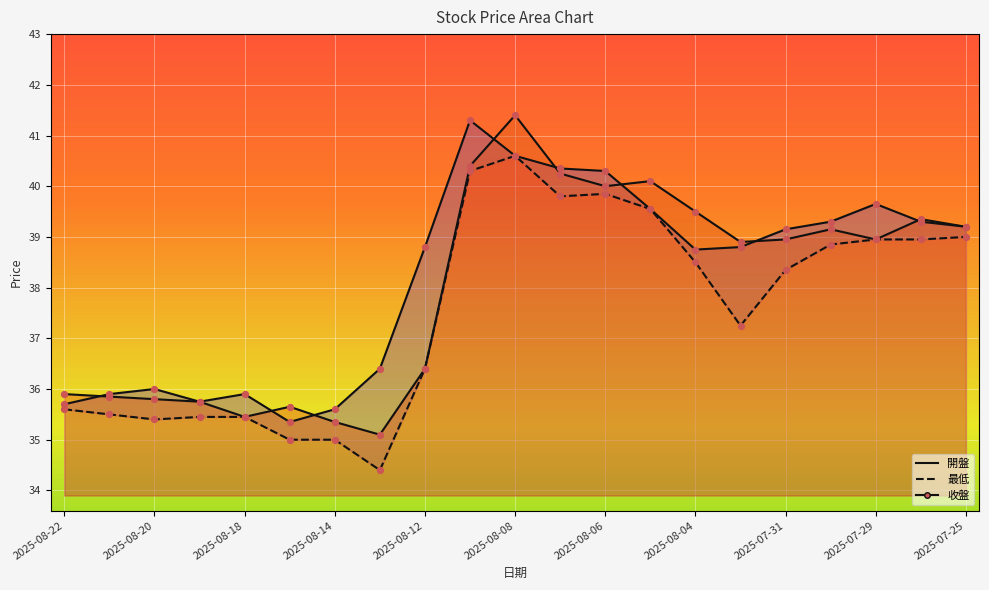

Which series has the largest total across all categories?

開盤